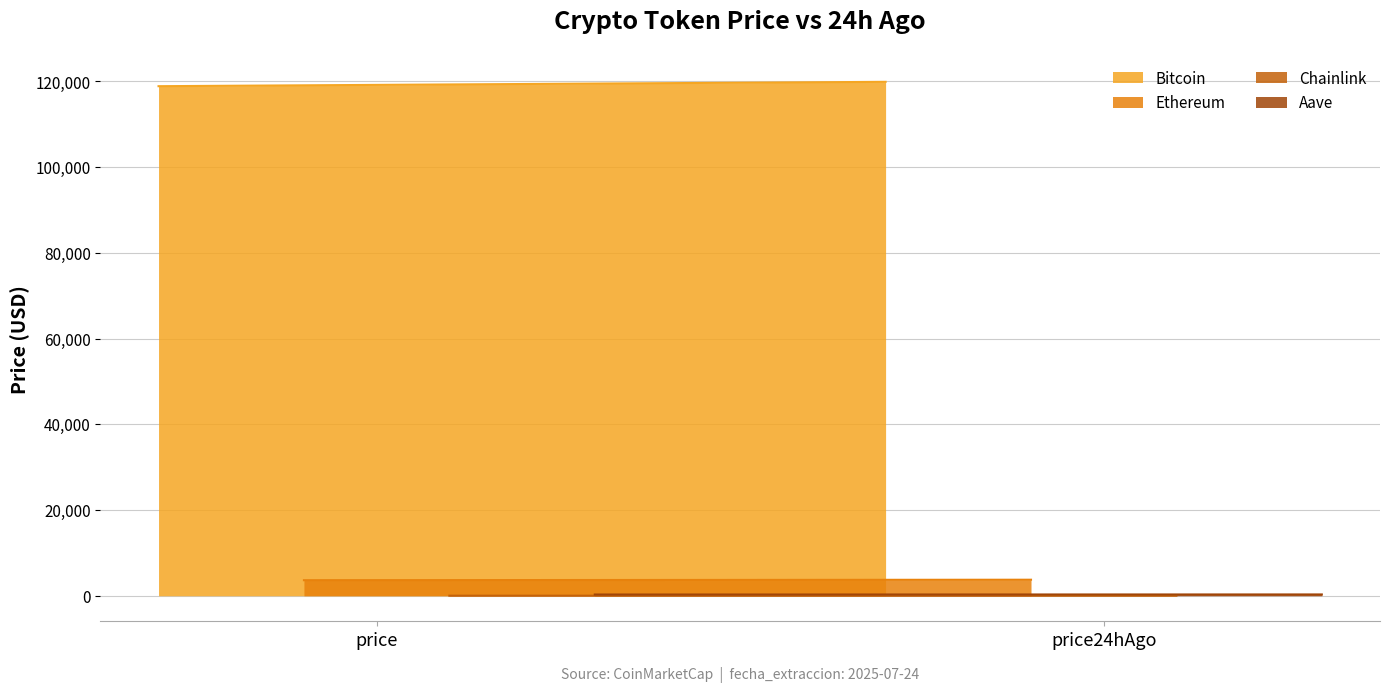

Count the number of data series in this chart.

4